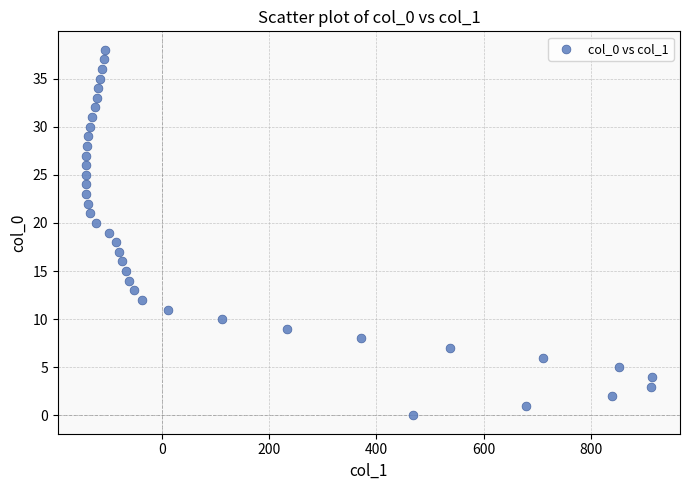

What is the range of X values (max minus min)?

1056